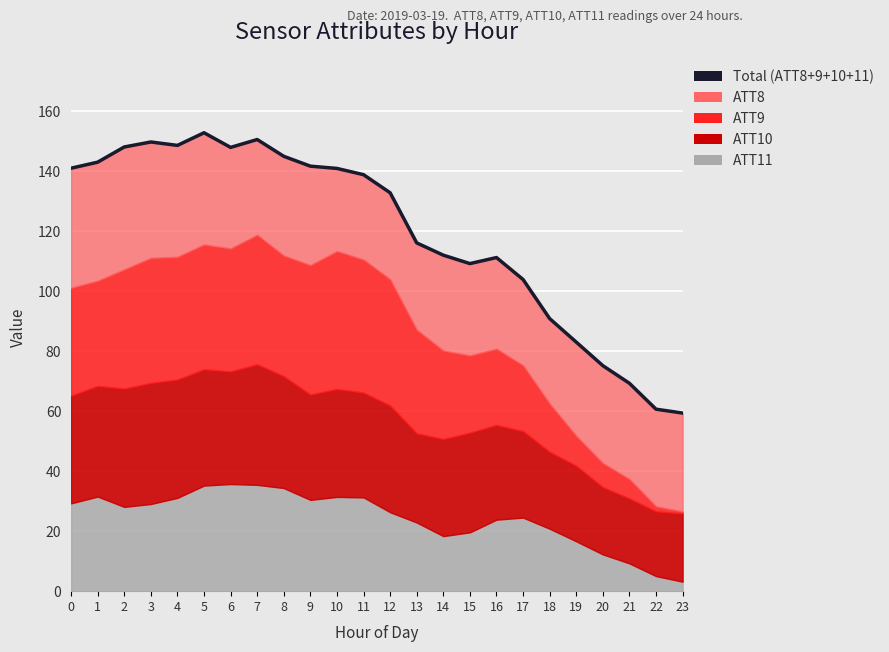

Reading right to left, extract all data points from this chart.

59.4	60.7	69.3	75.2	83.0	90.9	103.9	111.2	109.2	112.0	116.1	132.8	138.9	140.9	141.7	145.0	150.6	148.0	152.8	148.6	149.8	148.1	143.0	141.0